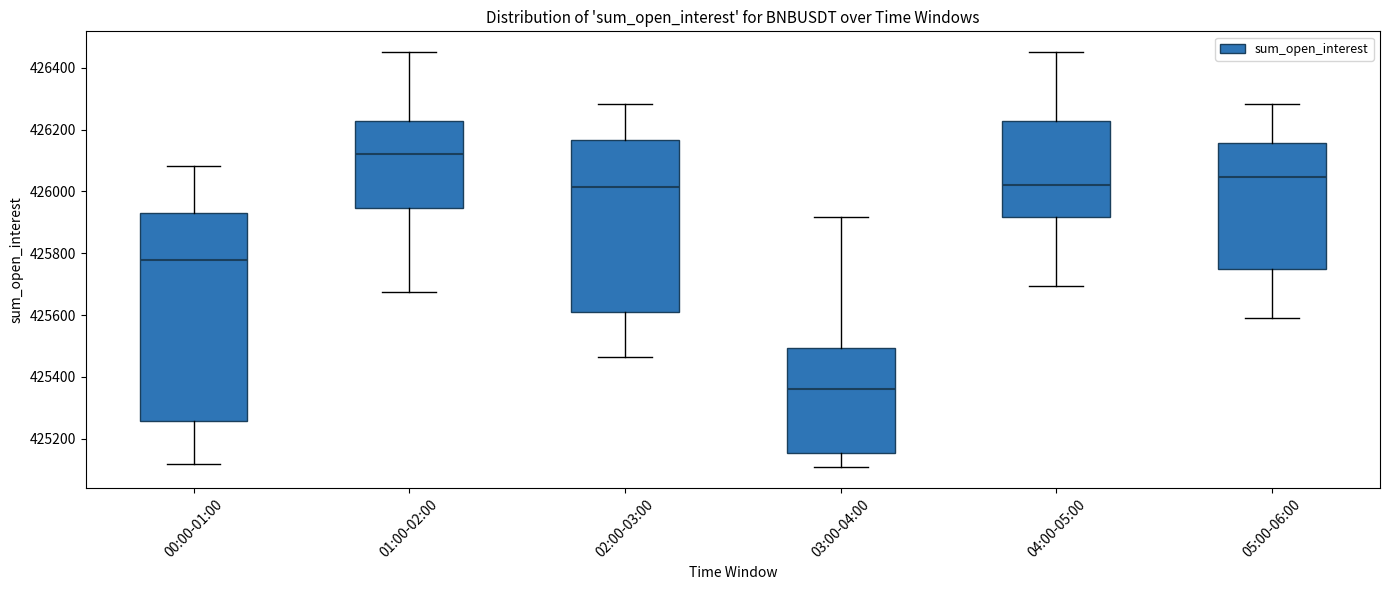

Comparing the boxes themselves (not the whiskers), which one is the tallest?

00:00-01:00